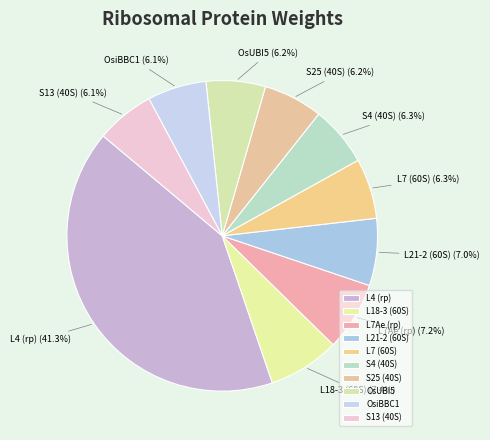

What is the largest slice in the pie chart?

L4 (rp)